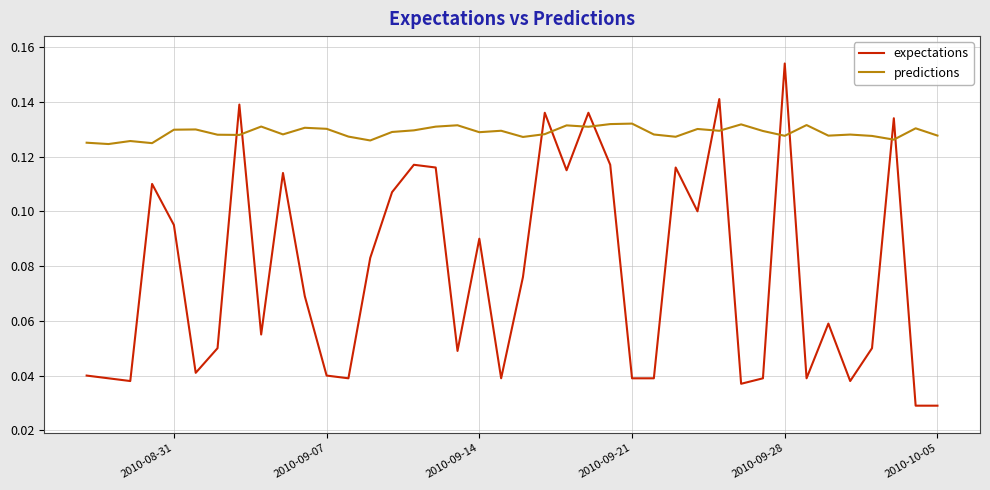

Which series has the largest total across all categories?

predictions